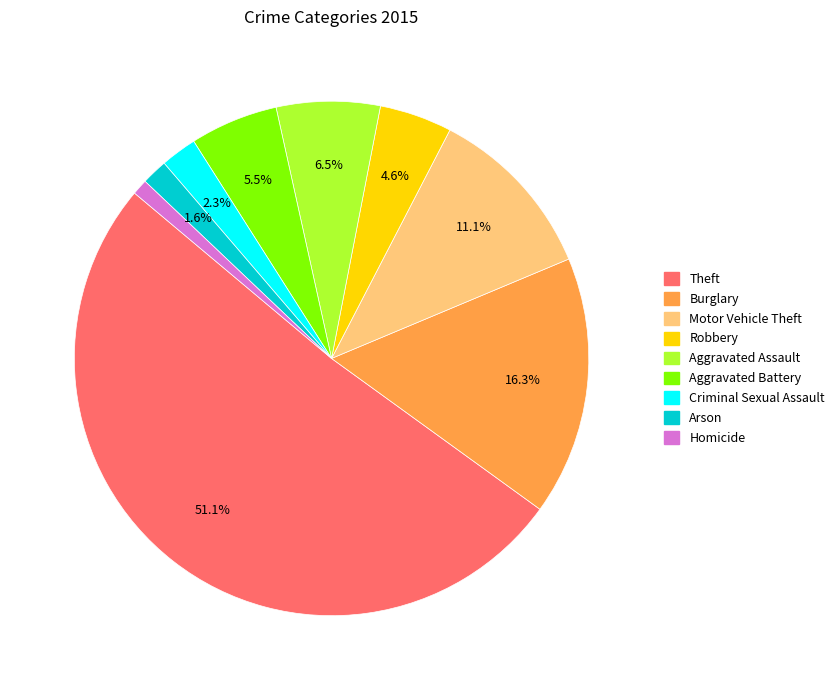

True or false: Homicide accounts for 6% of the total.

False